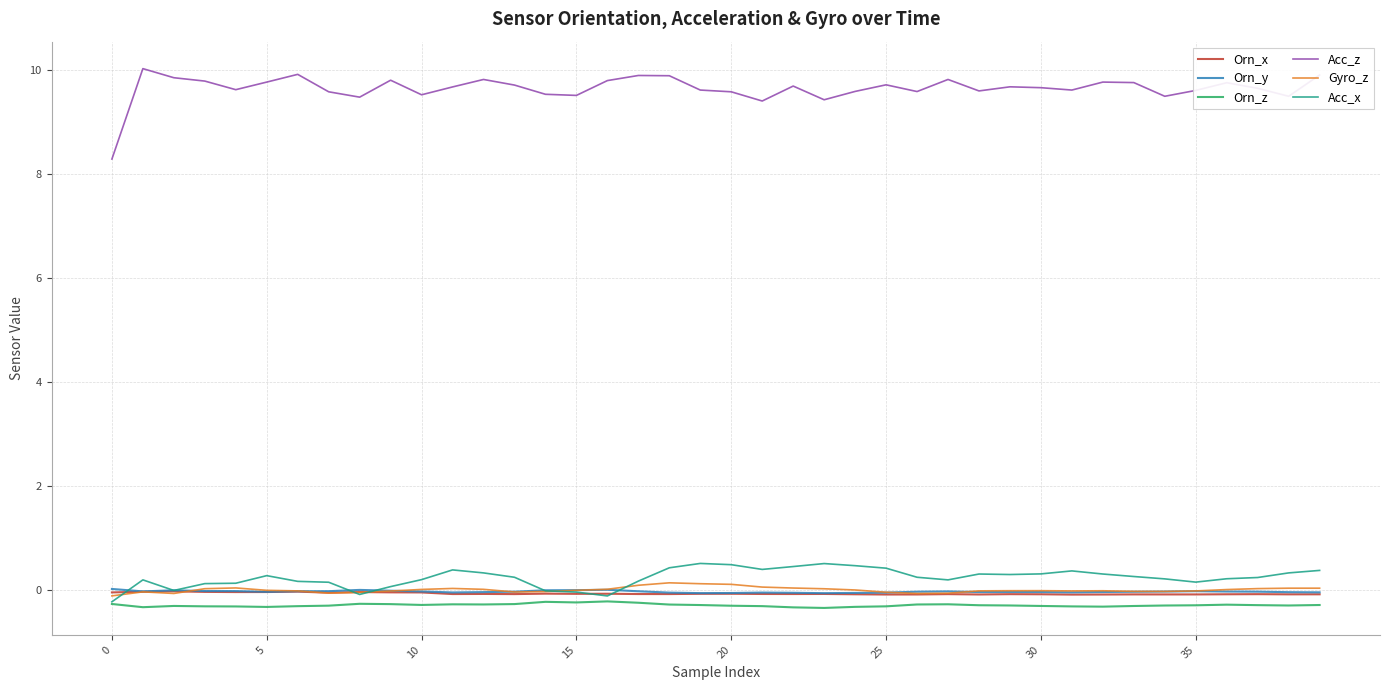

True or false: Acc_x and Acc_z cross at least once.

False